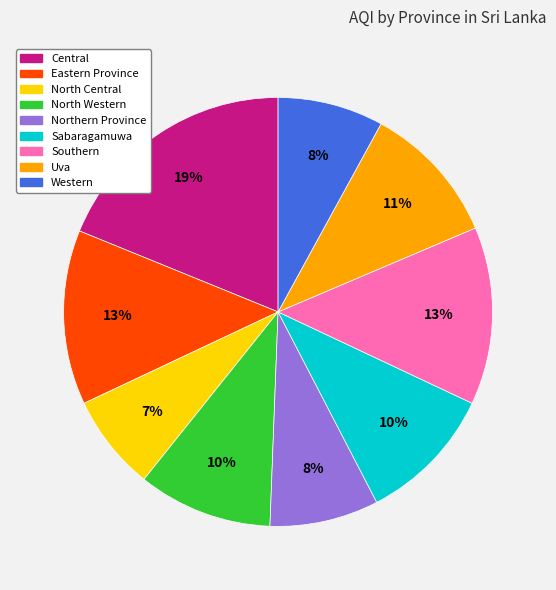

To the nearest percent, what portion does Southern represent?

13%